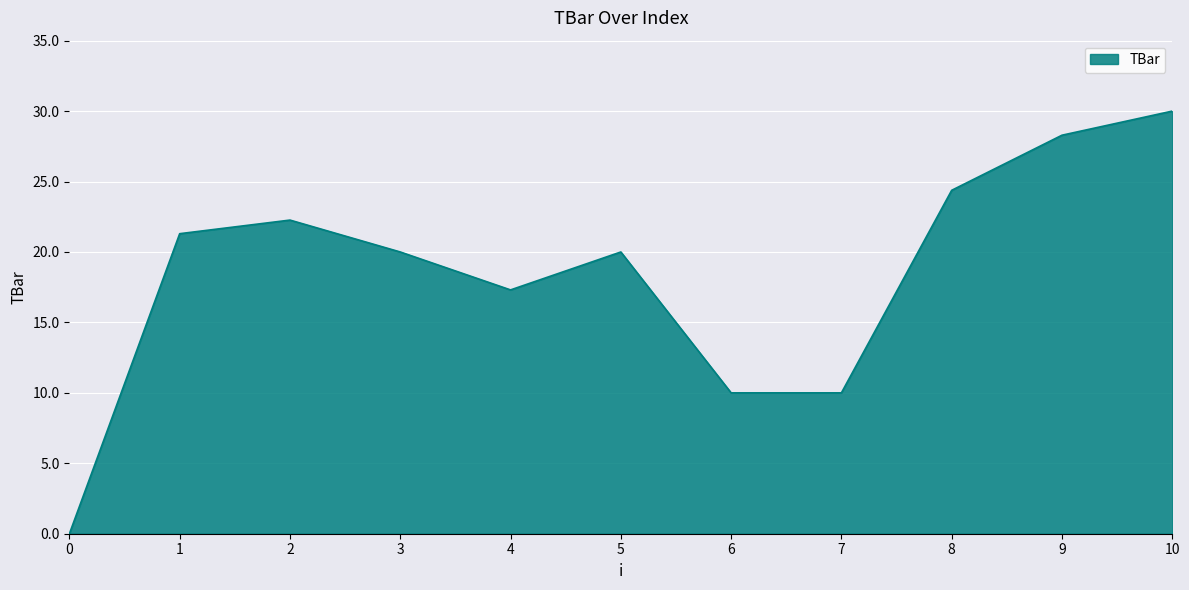

What is the greatest value displayed?

30.0